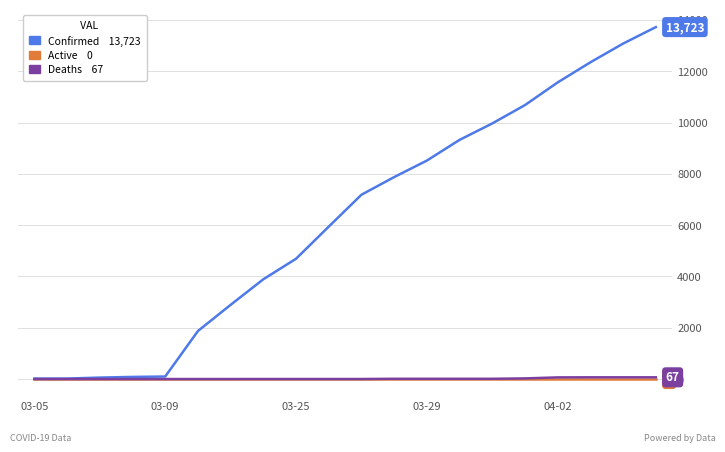

What is the greatest value displayed?

13723